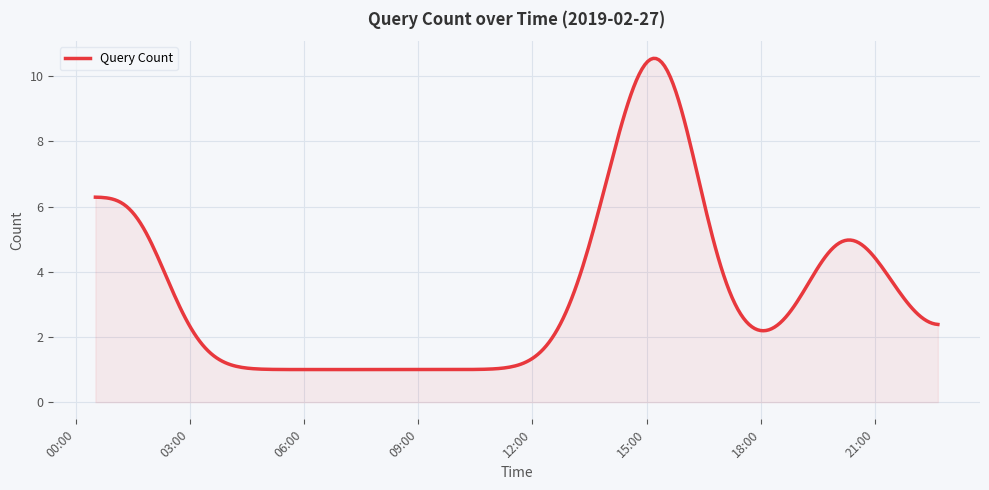

What is the sum of all values?

1000.8